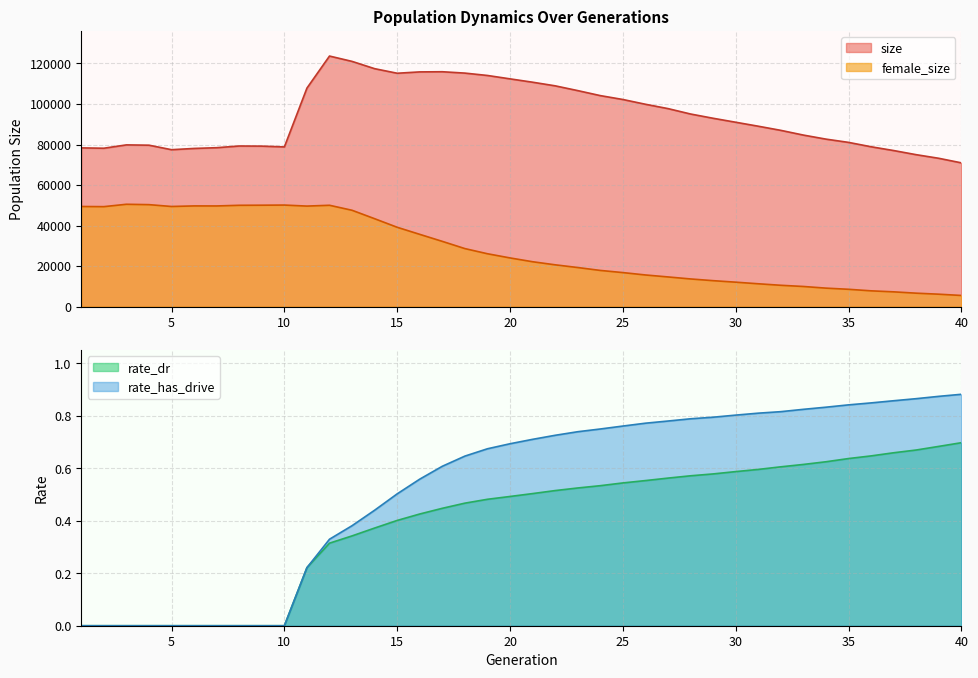

What is the difference between the maximum and minimum values in the rate_dr series?

0.7